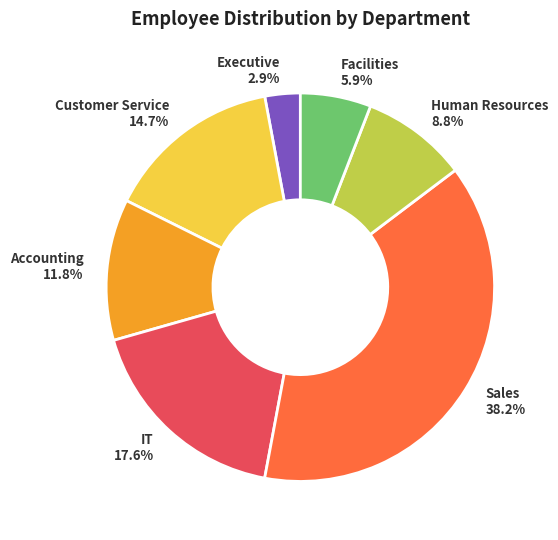

To the nearest percent, what percentage of the pie is Customer Service?

15%